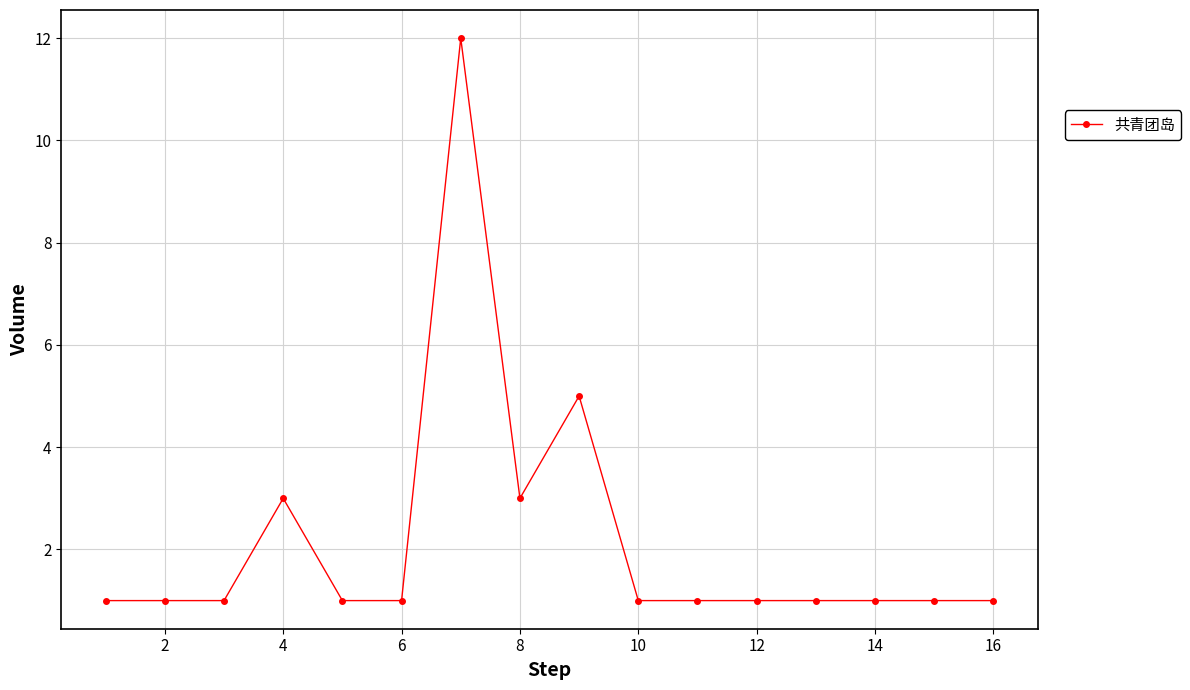

True or false: there are more than 1 points higher than both neighbors.

True